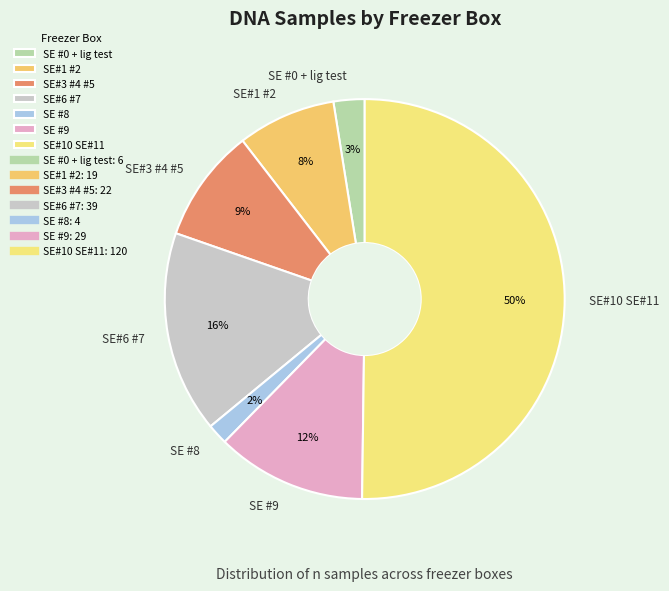

Which slice represents more than half of the pie?

SE#10 SE#11